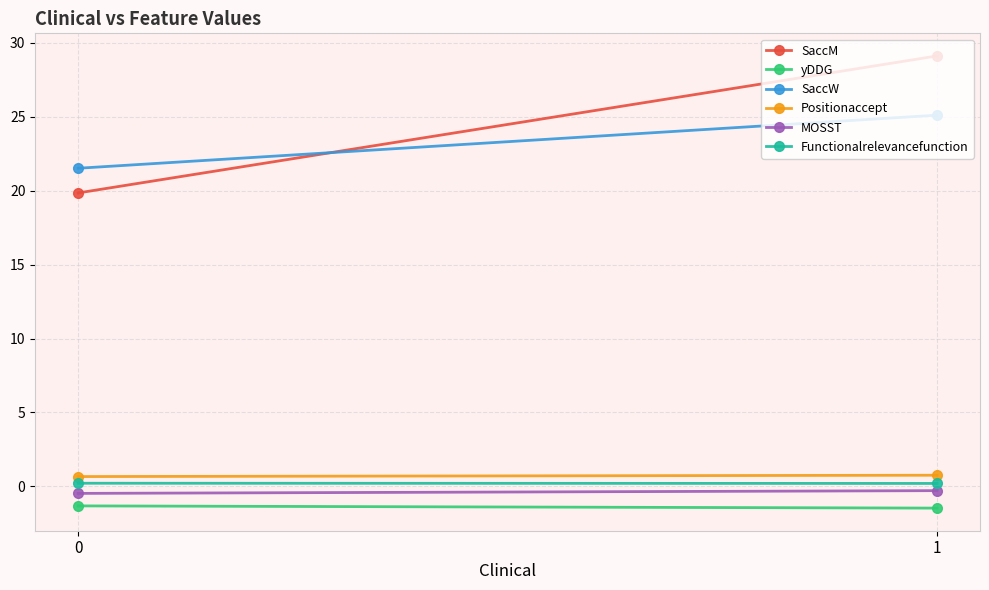

At which category does the chart reach its peak across all series?

1